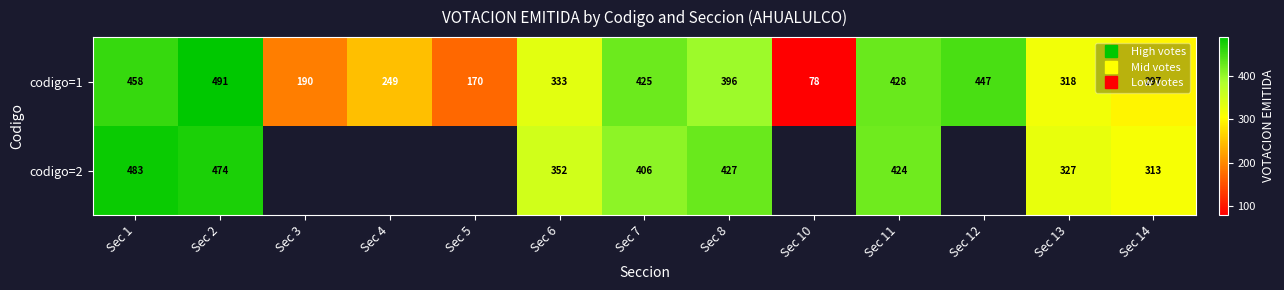

How many values in the codigo=2 series exceed 352?

5